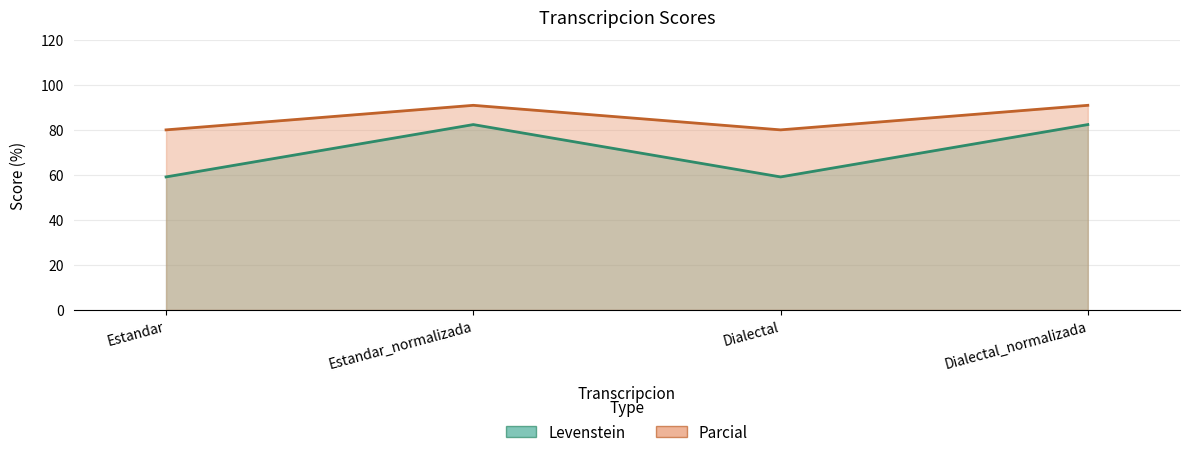

True or false: Parcial has more than 0 interior local peaks.

True